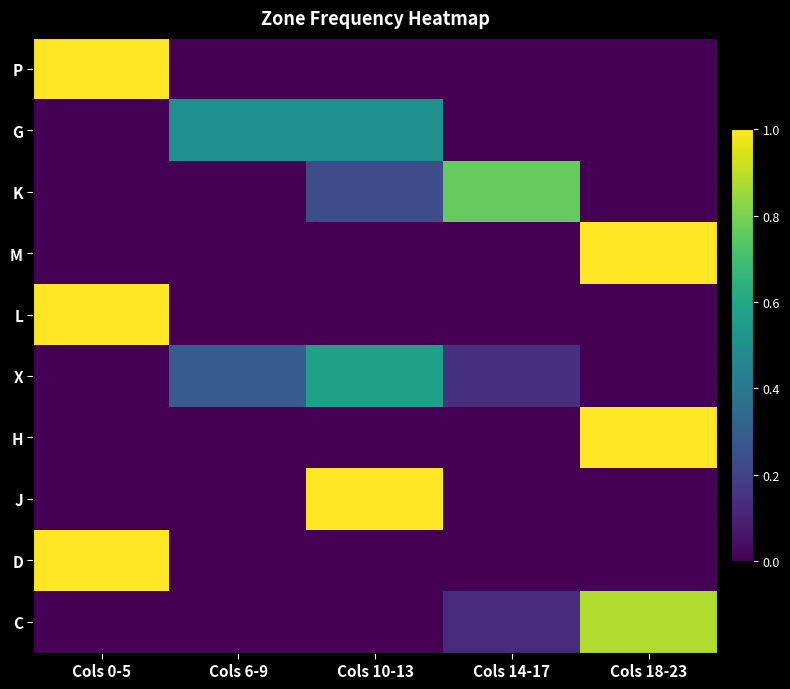

Reading right to left, transcribe all the data shown in this chart.

P: Cols 18-23=0.0	Cols 14-17=0.0	Cols 10-13=0.0	Cols 6-9=0.0	Cols 0-5=1.0
G: Cols 18-23=0.0	Cols 14-17=0.0	Cols 10-13=0.5	Cols 6-9=0.5	Cols 0-5=0.0
K: Cols 18-23=0.0	Cols 14-17=0.8	Cols 10-13=0.2	Cols 6-9=0.0	Cols 0-5=0.0
M: Cols 18-23=1.0	Cols 14-17=0.0	Cols 10-13=0.0	Cols 6-9=0.0	Cols 0-5=0.0
L: Cols 18-23=0.0	Cols 14-17=0.0	Cols 10-13=0.0	Cols 6-9=0.0	Cols 0-5=1.0
X: Cols 18-23=0.0	Cols 14-17=0.1	Cols 10-13=0.6	Cols 6-9=0.3	Cols 0-5=0.0
H: Cols 18-23=1.0	Cols 14-17=0.0	Cols 10-13=0.0	Cols 6-9=0.0	Cols 0-5=0.0
J: Cols 18-23=0.0	Cols 14-17=0.0	Cols 10-13=1.0	Cols 6-9=0.0	Cols 0-5=0.0
D: Cols 18-23=0.0	Cols 14-17=0.0	Cols 10-13=0.0	Cols 6-9=0.0	Cols 0-5=1.0
C: Cols 18-23=0.9	Cols 14-17=0.1	Cols 10-13=0.0	Cols 6-9=0.0	Cols 0-5=0.0